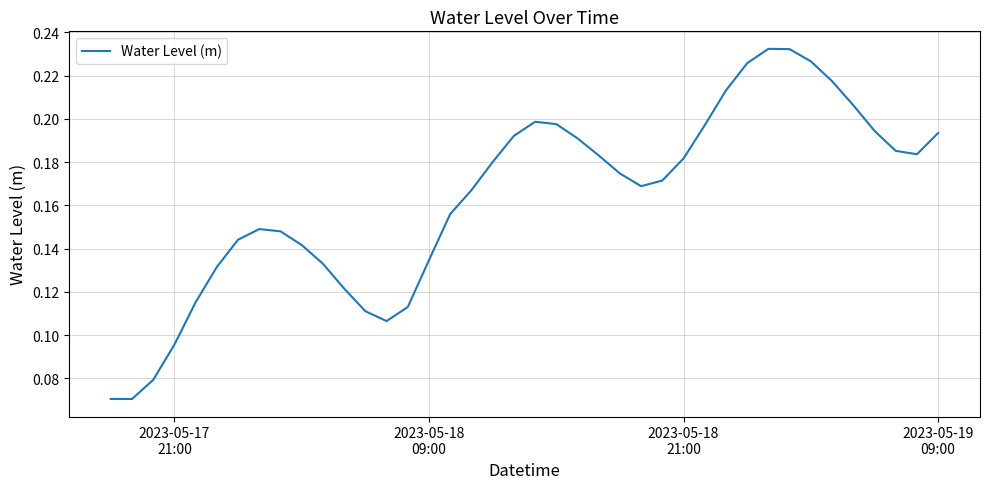

Does the chart have visible grid lines?

Yes